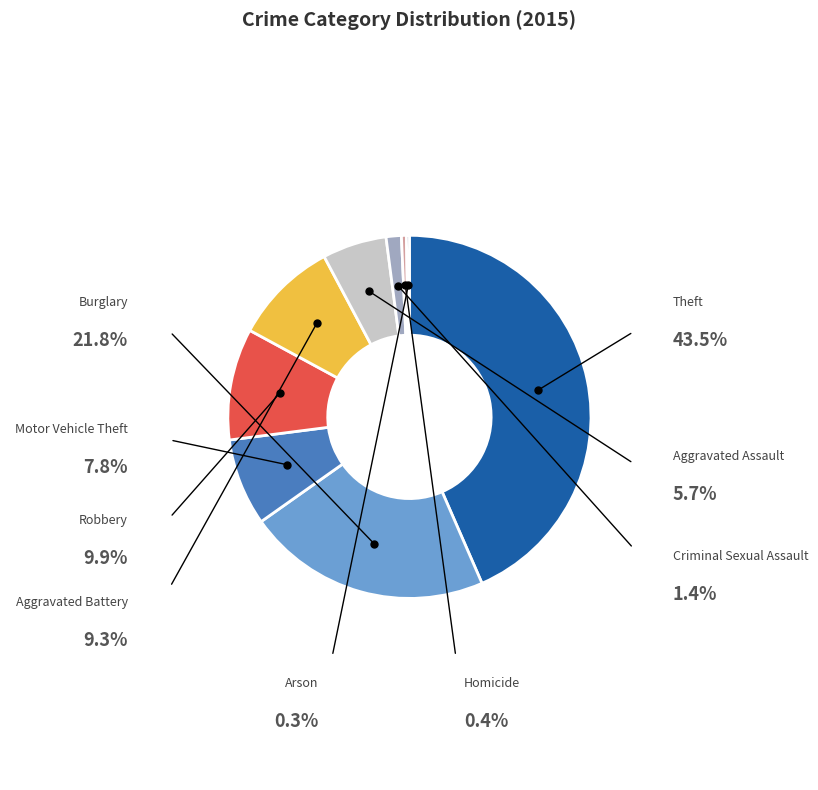

Which category has the biggest portion of the pie?

Theft